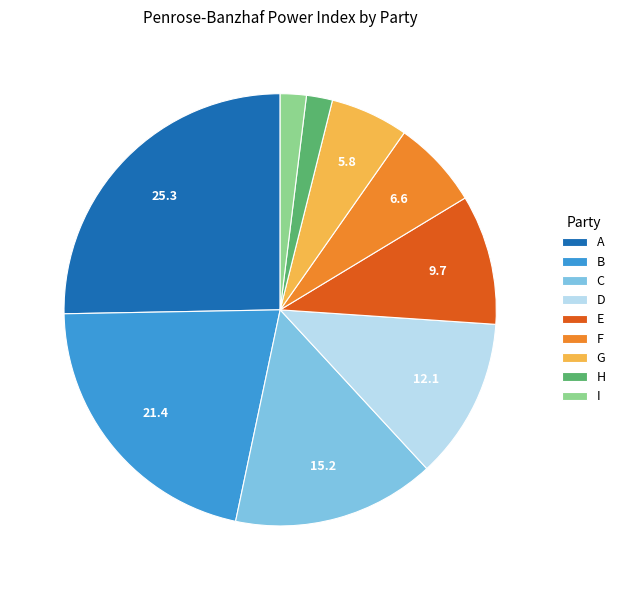

Is there a majority slice in this chart?

No